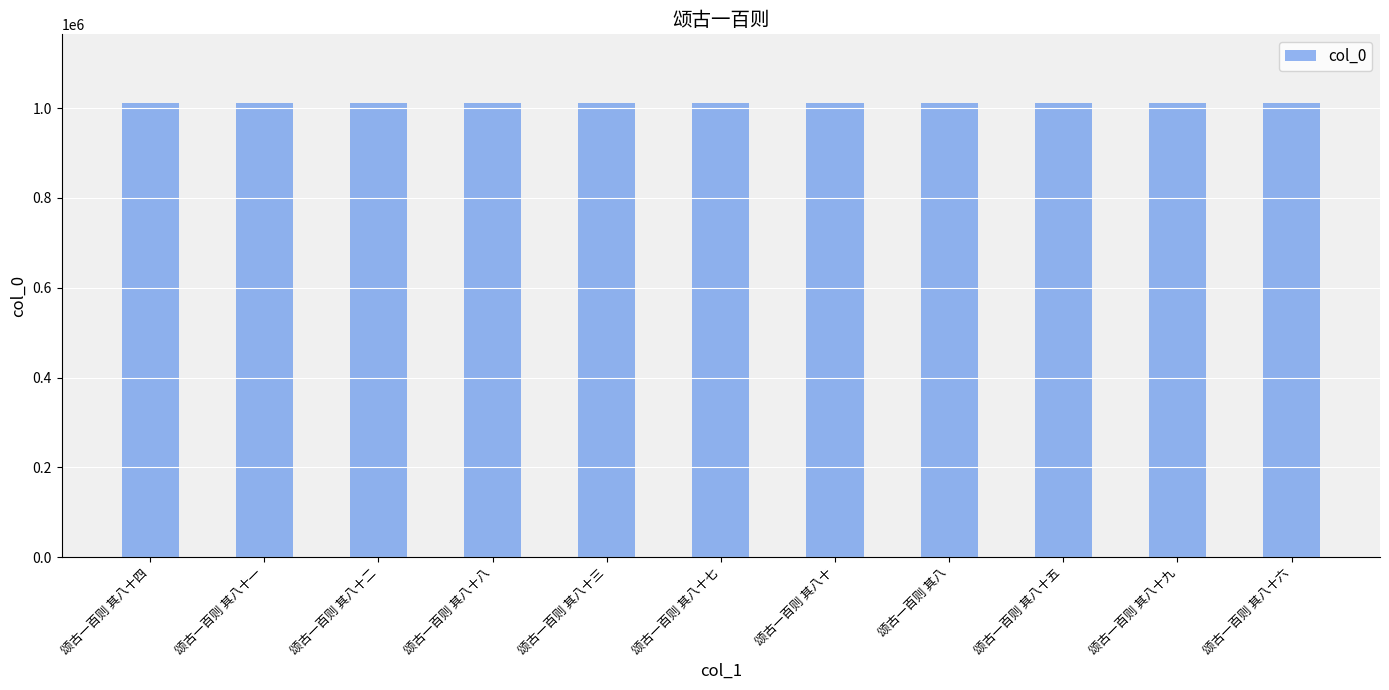

What is the change in value from 颂古一百则 其八十五 to 颂古一百则 其八十六?

+30